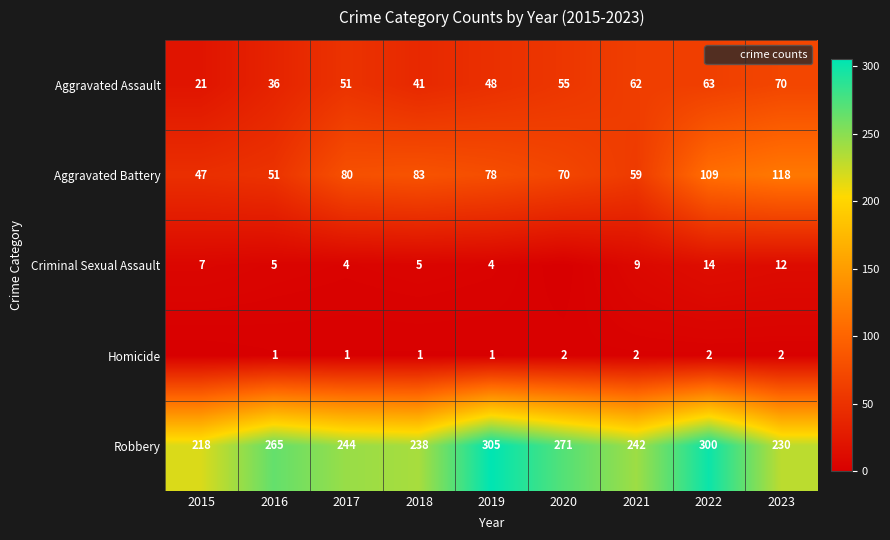

Between 2021 and 2018, which is larger?

2021